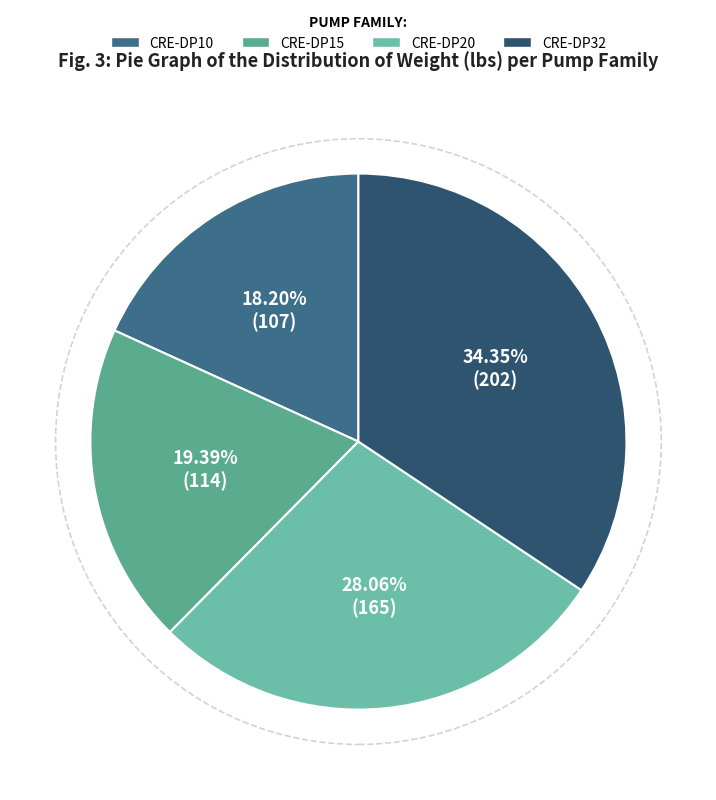

What percentage is the CRE-DP10 slice, to the nearest percent?

18%